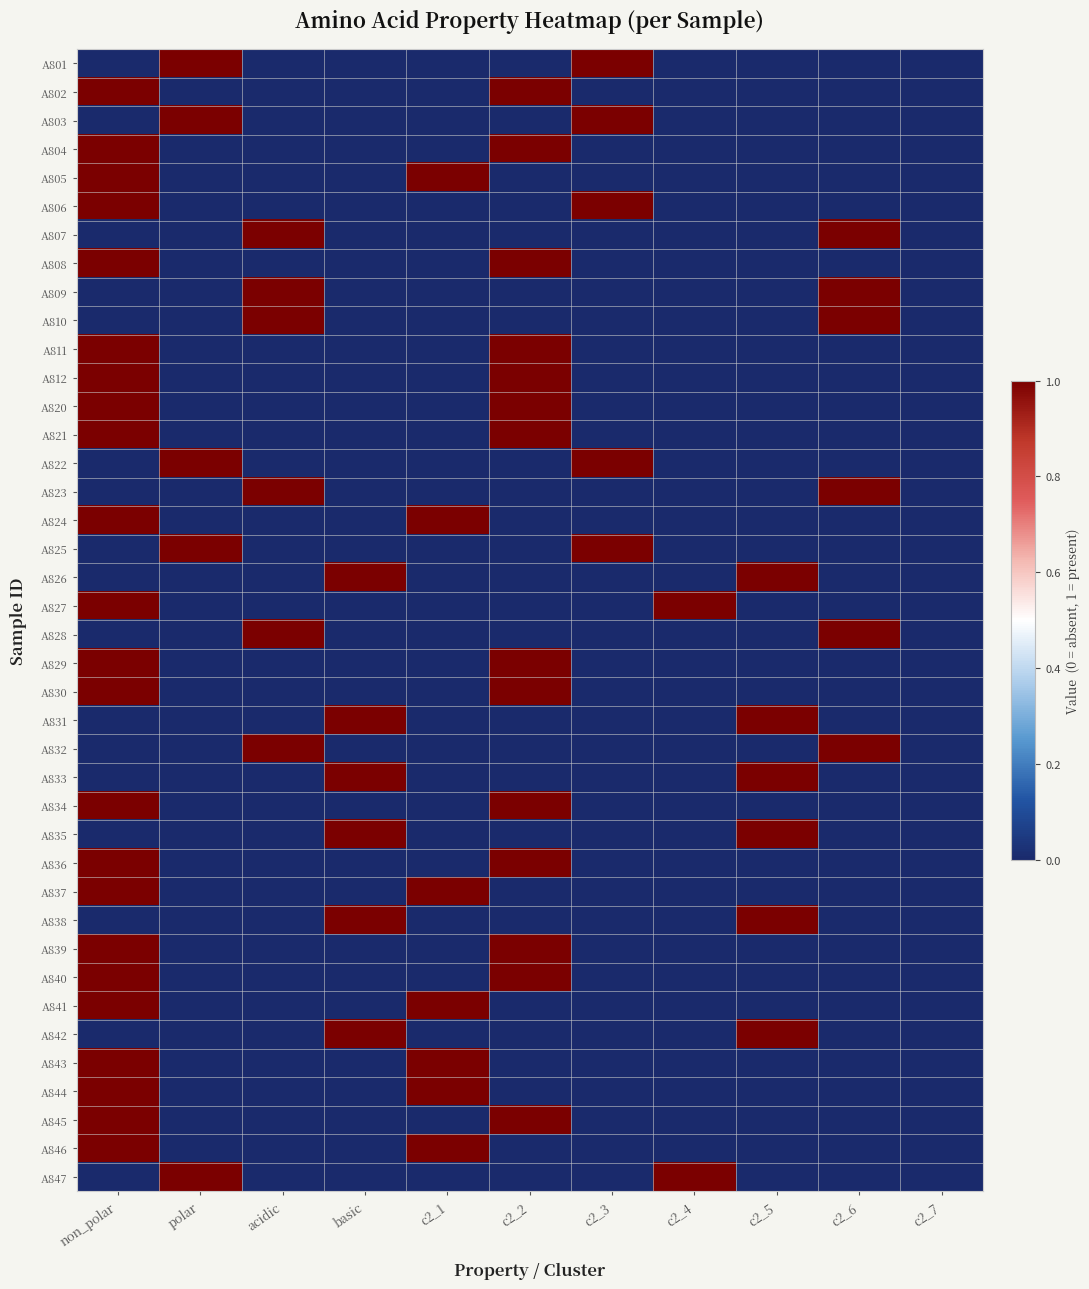

Reading right to left, list all the values displayed in this chart.

A801: c2_7=0	c2_6=0	c2_5=0	c2_4=0	c2_3=1	c2_2=0	c2_1=0	basic=0	acidic=0	polar=1	non_polar=0
A802: c2_7=0	c2_6=0	c2_5=0	c2_4=0	c2_3=0	c2_2=1	c2_1=0	basic=0	acidic=0	polar=0	non_polar=1
A803: c2_7=0	c2_6=0	c2_5=0	c2_4=0	c2_3=1	c2_2=0	c2_1=0	basic=0	acidic=0	polar=1	non_polar=0
A804: c2_7=0	c2_6=0	c2_5=0	c2_4=0	c2_3=0	c2_2=1	c2_1=0	basic=0	acidic=0	polar=0	non_polar=1
A805: c2_7=0	c2_6=0	c2_5=0	c2_4=0	c2_3=0	c2_2=0	c2_1=1	basic=0	acidic=0	polar=0	non_polar=1
A806: c2_7=0	c2_6=0	c2_5=0	c2_4=0	c2_3=1	c2_2=0	c2_1=0	basic=0	acidic=0	polar=0	non_polar=1
A807: c2_7=0	c2_6=1	c2_5=0	c2_4=0	c2_3=0	c2_2=0	c2_1=0	basic=0	acidic=1	polar=0	non_polar=0
A808: c2_7=0	c2_6=0	c2_5=0	c2_4=0	c2_3=0	c2_2=1	c2_1=0	basic=0	acidic=0	polar=0	non_polar=1
A809: c2_7=0	c2_6=1	c2_5=0	c2_4=0	c2_3=0	c2_2=0	c2_1=0	basic=0	acidic=1	polar=0	non_polar=0
A810: c2_7=0	c2_6=1	c2_5=0	c2_4=0	c2_3=0	c2_2=0	c2_1=0	basic=0	acidic=1	polar=0	non_polar=0
A811: c2_7=0	c2_6=0	c2_5=0	c2_4=0	c2_3=0	c2_2=1	c2_1=0	basic=0	acidic=0	polar=0	non_polar=1
A812: c2_7=0	c2_6=0	c2_5=0	c2_4=0	c2_3=0	c2_2=1	c2_1=0	basic=0	acidic=0	polar=0	non_polar=1
A820: c2_7=0	c2_6=0	c2_5=0	c2_4=0	c2_3=0	c2_2=1	c2_1=0	basic=0	acidic=0	polar=0	non_polar=1
A821: c2_7=0	c2_6=0	c2_5=0	c2_4=0	c2_3=0	c2_2=1	c2_1=0	basic=0	acidic=0	polar=0	non_polar=1
A822: c2_7=0	c2_6=0	c2_5=0	c2_4=0	c2_3=1	c2_2=0	c2_1=0	basic=0	acidic=0	polar=1	non_polar=0
A823: c2_7=0	c2_6=1	c2_5=0	c2_4=0	c2_3=0	c2_2=0	c2_1=0	basic=0	acidic=1	polar=0	non_polar=0
A824: c2_7=0	c2_6=0	c2_5=0	c2_4=0	c2_3=0	c2_2=0	c2_1=1	basic=0	acidic=0	polar=0	non_polar=1
A825: c2_7=0	c2_6=0	c2_5=0	c2_4=0	c2_3=1	c2_2=0	c2_1=0	basic=0	acidic=0	polar=1	non_polar=0
A826: c2_7=0	c2_6=0	c2_5=1	c2_4=0	c2_3=0	c2_2=0	c2_1=0	basic=1	acidic=0	polar=0	non_polar=0
A827: c2_7=0	c2_6=0	c2_5=0	c2_4=1	c2_3=0	c2_2=0	c2_1=0	basic=0	acidic=0	polar=0	non_polar=1
A828: c2_7=0	c2_6=1	c2_5=0	c2_4=0	c2_3=0	c2_2=0	c2_1=0	basic=0	acidic=1	polar=0	non_polar=0
A829: c2_7=0	c2_6=0	c2_5=0	c2_4=0	c2_3=0	c2_2=1	c2_1=0	basic=0	acidic=0	polar=0	non_polar=1
A830: c2_7=0	c2_6=0	c2_5=0	c2_4=0	c2_3=0	c2_2=1	c2_1=0	basic=0	acidic=0	polar=0	non_polar=1
A831: c2_7=0	c2_6=0	c2_5=1	c2_4=0	c2_3=0	c2_2=0	c2_1=0	basic=1	acidic=0	polar=0	non_polar=0
A832: c2_7=0	c2_6=1	c2_5=0	c2_4=0	c2_3=0	c2_2=0	c2_1=0	basic=0	acidic=1	polar=0	non_polar=0
A833: c2_7=0	c2_6=0	c2_5=1	c2_4=0	c2_3=0	c2_2=0	c2_1=0	basic=1	acidic=0	polar=0	non_polar=0
A834: c2_7=0	c2_6=0	c2_5=0	c2_4=0	c2_3=0	c2_2=1	c2_1=0	basic=0	acidic=0	polar=0	non_polar=1
A835: c2_7=0	c2_6=0	c2_5=1	c2_4=0	c2_3=0	c2_2=0	c2_1=0	basic=1	acidic=0	polar=0	non_polar=0
A836: c2_7=0	c2_6=0	c2_5=0	c2_4=0	c2_3=0	c2_2=1	c2_1=0	basic=0	acidic=0	polar=0	non_polar=1
A837: c2_7=0	c2_6=0	c2_5=0	c2_4=0	c2_3=0	c2_2=0	c2_1=1	basic=0	acidic=0	polar=0	non_polar=1
A838: c2_7=0	c2_6=0	c2_5=1	c2_4=0	c2_3=0	c2_2=0	c2_1=0	basic=1	acidic=0	polar=0	non_polar=0
A839: c2_7=0	c2_6=0	c2_5=0	c2_4=0	c2_3=0	c2_2=1	c2_1=0	basic=0	acidic=0	polar=0	non_polar=1
A840: c2_7=0	c2_6=0	c2_5=0	c2_4=0	c2_3=0	c2_2=1	c2_1=0	basic=0	acidic=0	polar=0	non_polar=1
A841: c2_7=0	c2_6=0	c2_5=0	c2_4=0	c2_3=0	c2_2=0	c2_1=1	basic=0	acidic=0	polar=0	non_polar=1
A842: c2_7=0	c2_6=0	c2_5=1	c2_4=0	c2_3=0	c2_2=0	c2_1=0	basic=1	acidic=0	polar=0	non_polar=0
A843: c2_7=0	c2_6=0	c2_5=0	c2_4=0	c2_3=0	c2_2=0	c2_1=1	basic=0	acidic=0	polar=0	non_polar=1
A844: c2_7=0	c2_6=0	c2_5=0	c2_4=0	c2_3=0	c2_2=0	c2_1=1	basic=0	acidic=0	polar=0	non_polar=1
A845: c2_7=0	c2_6=0	c2_5=0	c2_4=0	c2_3=0	c2_2=1	c2_1=0	basic=0	acidic=0	polar=0	non_polar=1
A846: c2_7=0	c2_6=0	c2_5=0	c2_4=0	c2_3=0	c2_2=0	c2_1=1	basic=0	acidic=0	polar=0	non_polar=1
A847: c2_7=0	c2_6=0	c2_5=0	c2_4=1	c2_3=0	c2_2=0	c2_1=0	basic=0	acidic=0	polar=1	non_polar=0